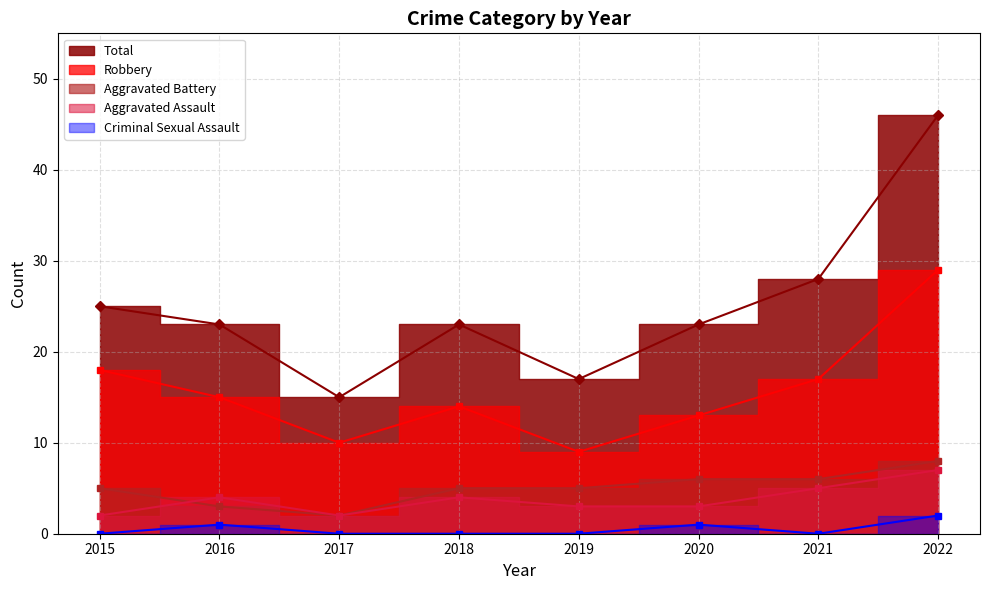

What are all the series names shown in the legend?

Aggravated Assault, Aggravated Battery, Criminal Sexual Assault, Robbery, Total